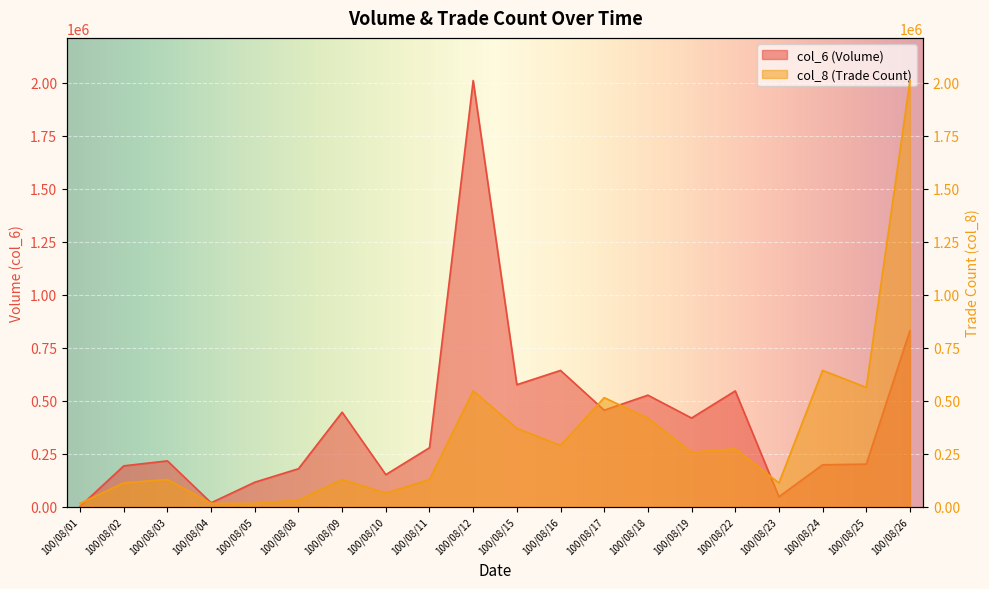

Where does the col_6 series first go above 278500?

100/08/09